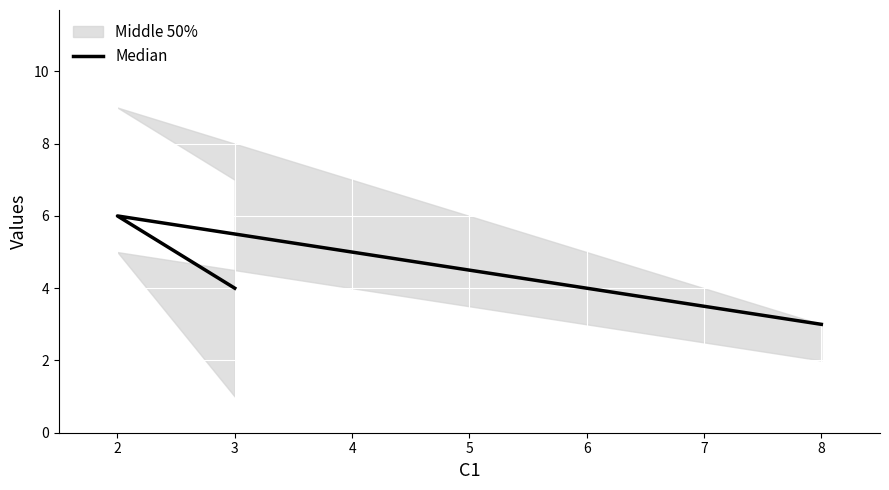

What is the sum of all values?

13